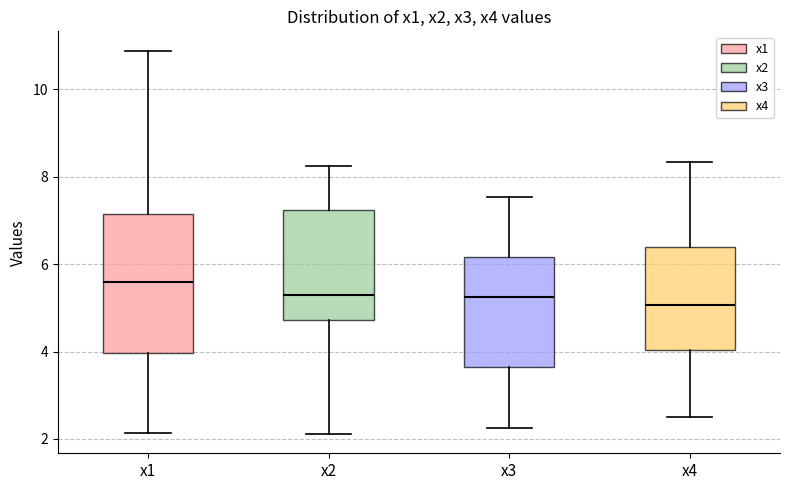

Reading left to right, transcribe this box plot: for each box, give where its median line is, the range the box spans, and where its two whiskers end, as read against the y-axis. The values are not printed on the chart, so give them approximately, as read against the axis.

x1: median 5.6, box 4.0 to 7.2, whiskers 2.2 to 10.8
x2: median 5.2, box 4.8 to 7.2, whiskers 2.2 to 8.2
x3: median 5.2, box 3.6 to 6.2, whiskers 2.2 to 7.6
x4: median 5.0, box 4.0 to 6.4, whiskers 2.6 to 8.4